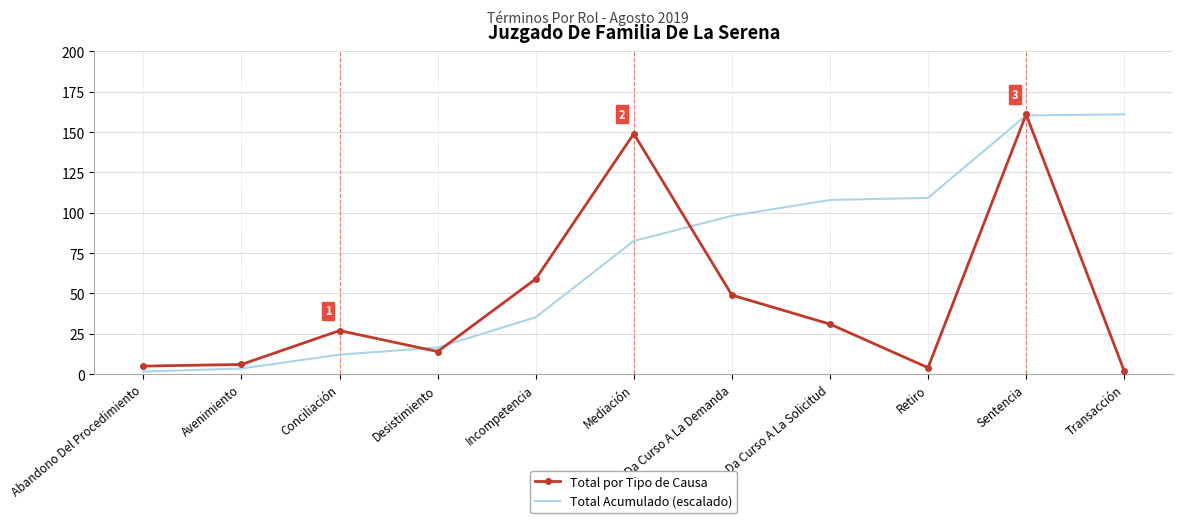

Between Conciliación and Mediación, which series saw the biggest shift?

Total por Tipo de Causa